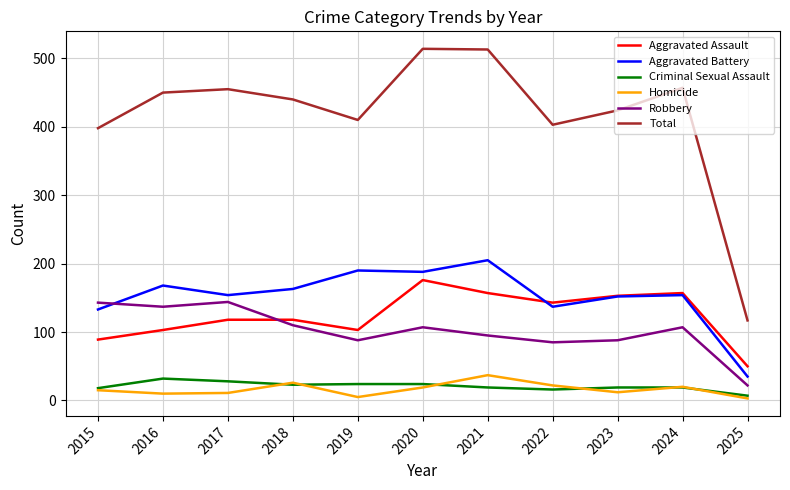

What are all the series names shown in the legend?

Aggravated Assault, Aggravated Battery, Criminal Sexual Assault, Homicide, Robbery, Total